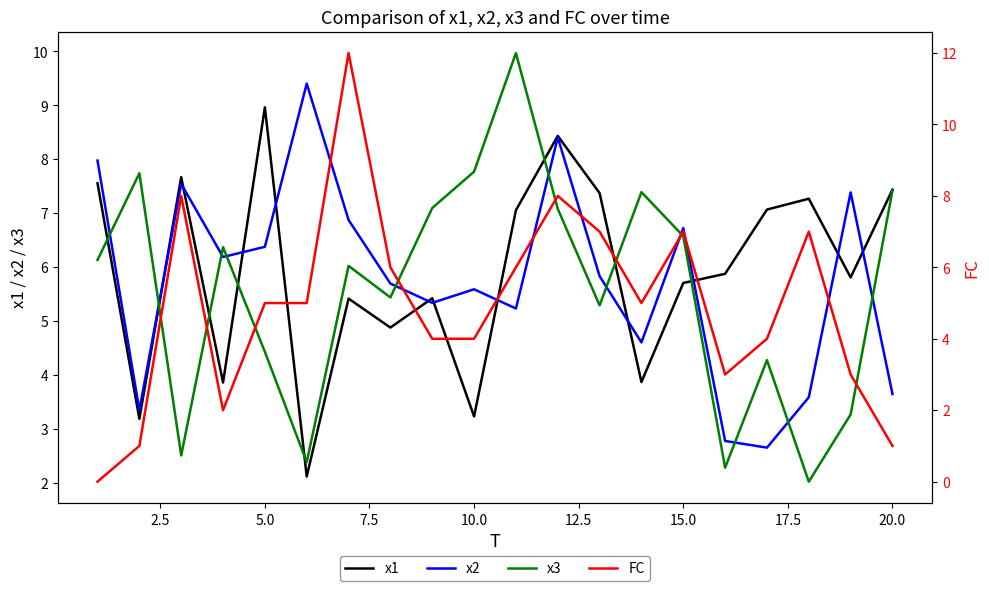

The value of x3 at 20.0 is 4.3. True or false?

False